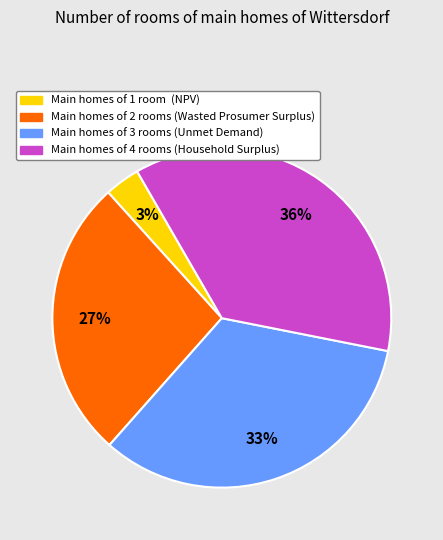

Is there any slice that represents more than half of the pie?

No